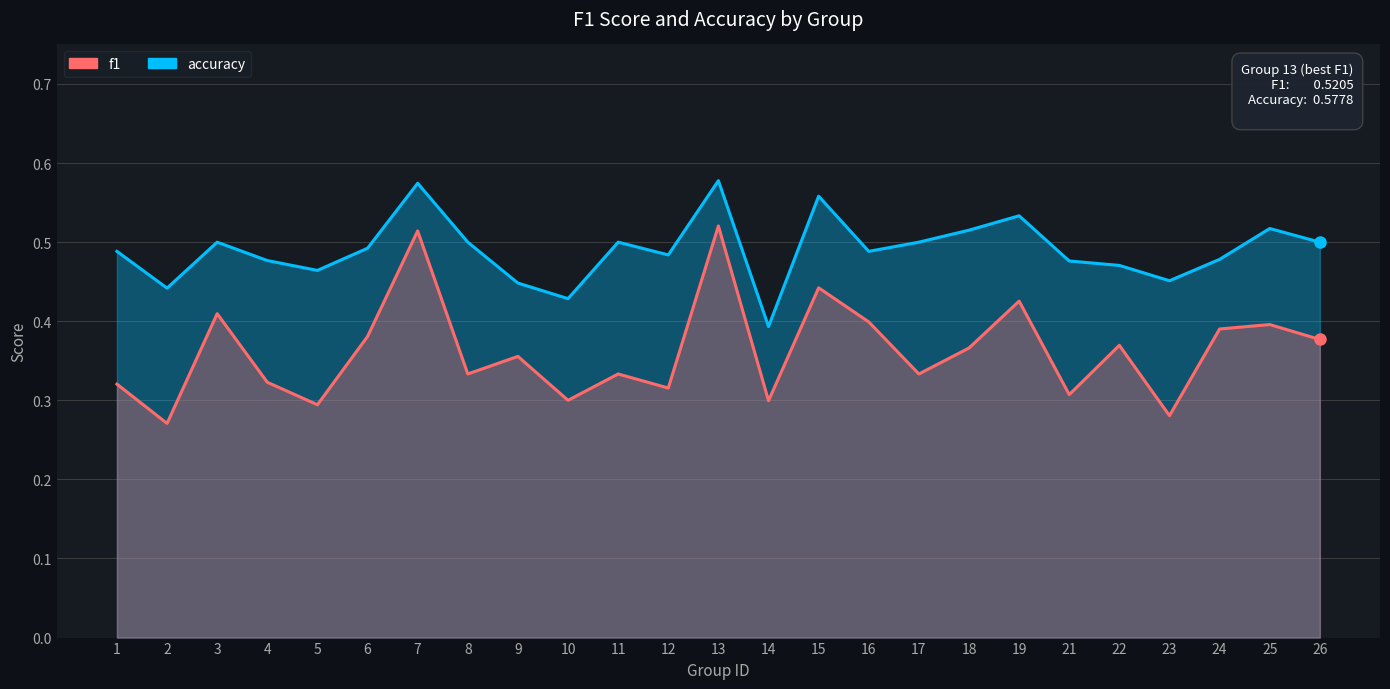

Which category has the lowest value in the f1 series?

2